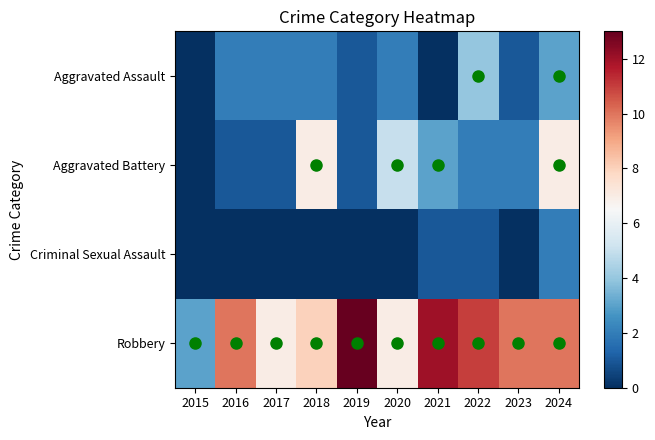

Reading left to right, extract all data points from this chart.

Aggravated Assault: 2015=0	2016=2	2017=2	2018=2	2019=1	2020=2	2021=0	2022=4	2023=1	2024=3
Aggravated Battery: 2015=0	2016=1	2017=1	2018=7	2019=1	2020=5	2021=3	2022=2	2023=2	2024=7
Criminal Sexual Assault: 2015=0	2016=0	2017=0	2018=0	2019=0	2020=0	2021=1	2022=1	2023=0	2024=2
Robbery: 2015=3	2016=10	2017=7	2018=8	2019=13	2020=7	2021=12	2022=11	2023=10	2024=10